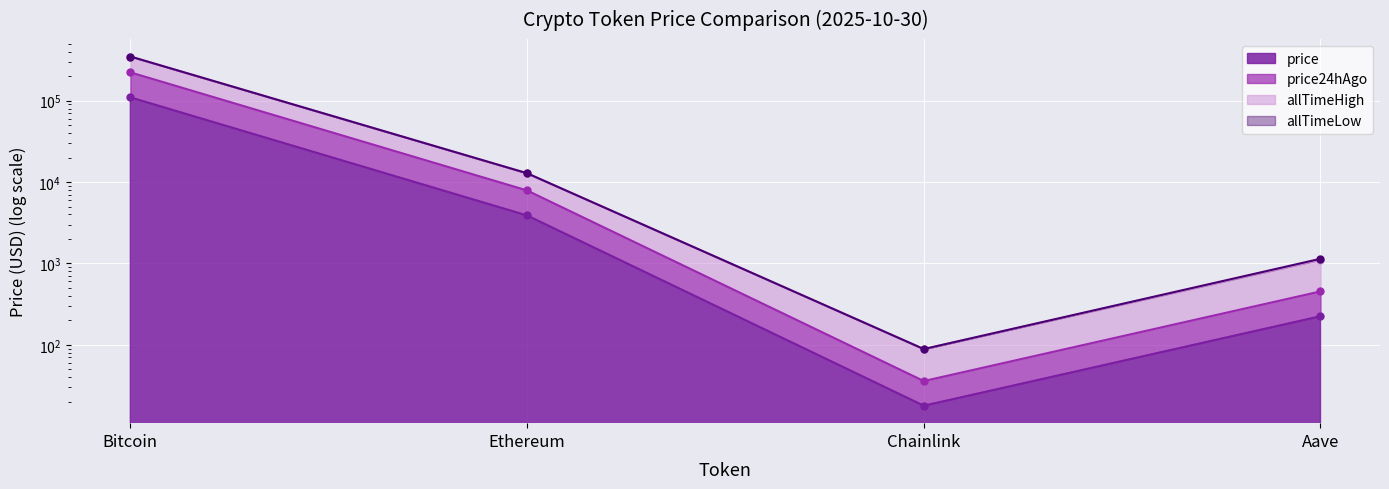

Rank the series by their average value, from highest to lowest.

allTimeHigh, price24hAgo, price